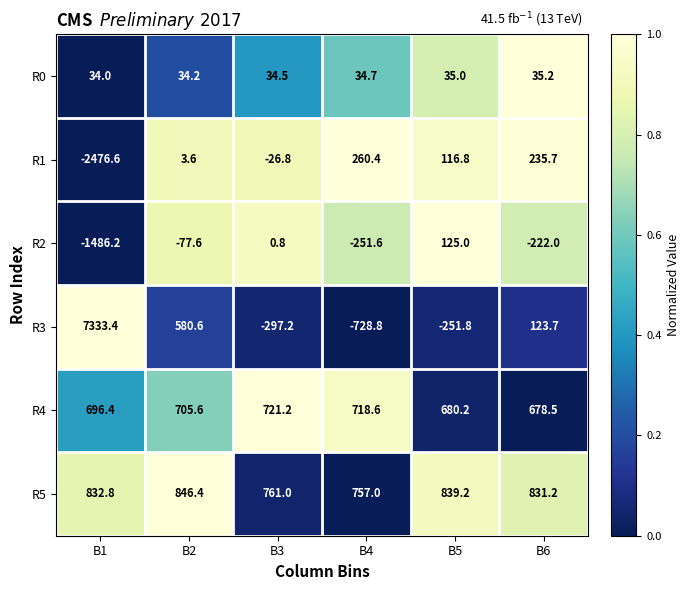

At which category is the sum across all series the highest?

B1